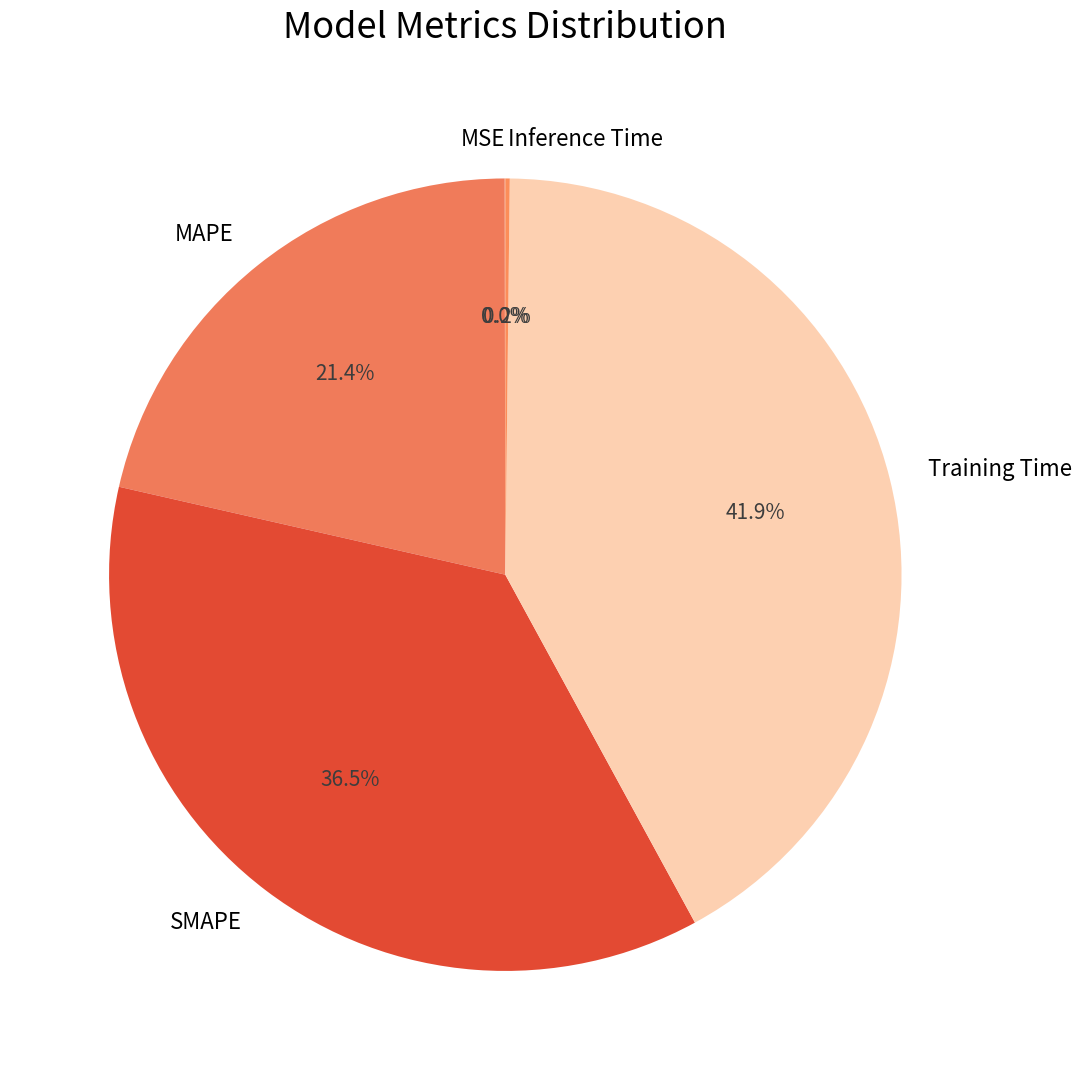

Is there any slice that represents more than half of the pie?

No